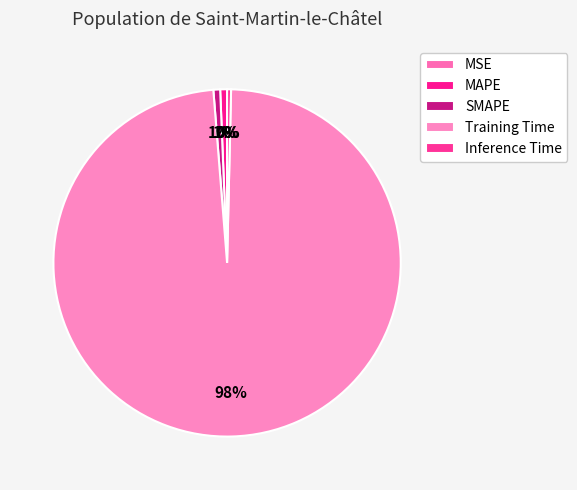

Which category accounts for the majority?

Training Time